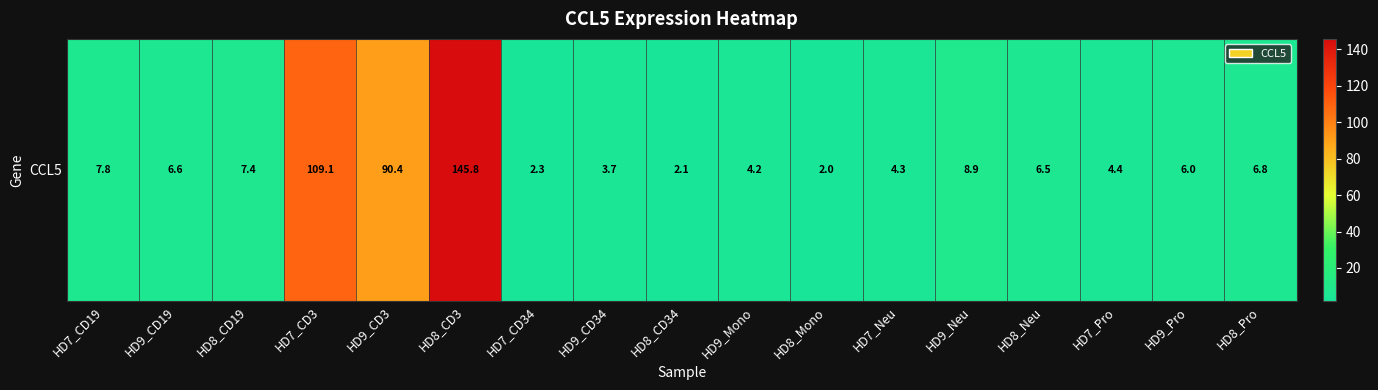

Read the value at HD7_Pro.

4.4